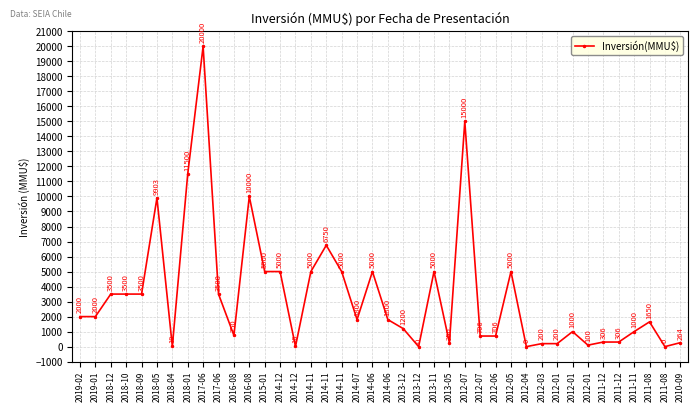

Reading left to right, list all the values displayed in this chart.

2019-02=2000	2019-01=2000	2018-12=3500	2018-10=3500	2018-09=3500	2018-05=9903	2018-04=19	2018-01=11500	2017-06=20000	2017-06=3500	2016-08=750	2016-08=10000	2015-01=5000	2014-12=5000	2014-12=10	2014-11=5000	2014-11=6750	2014-11=5000	2014-07=1800	2014-06=5000	2014-06=1800	2013-12=1200	2013-12=0	2013-11=5000	2013-05=250	2012-07=15000	2012-07=706	2012-06=706	2012-05=5000	2012-04=0	2012-03=200	2012-01=200	2012-01=1000	2012-01=100	2011-12=306	2011-12=306	2011-11=1000	2011-08=1650	2011-08=0	2010-09=264